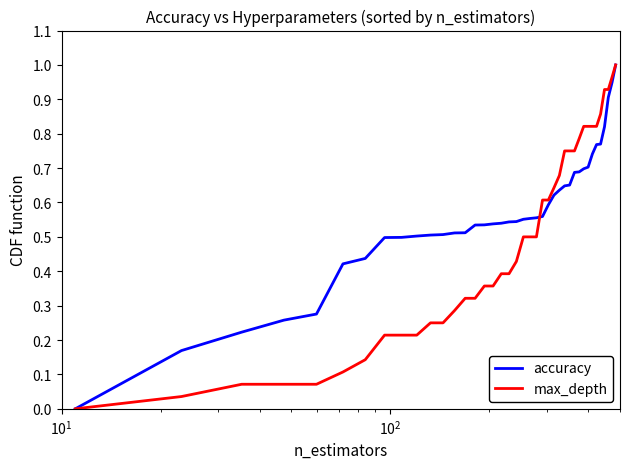

Rank the series by their average value, from highest to lowest.

accuracy, max_depth